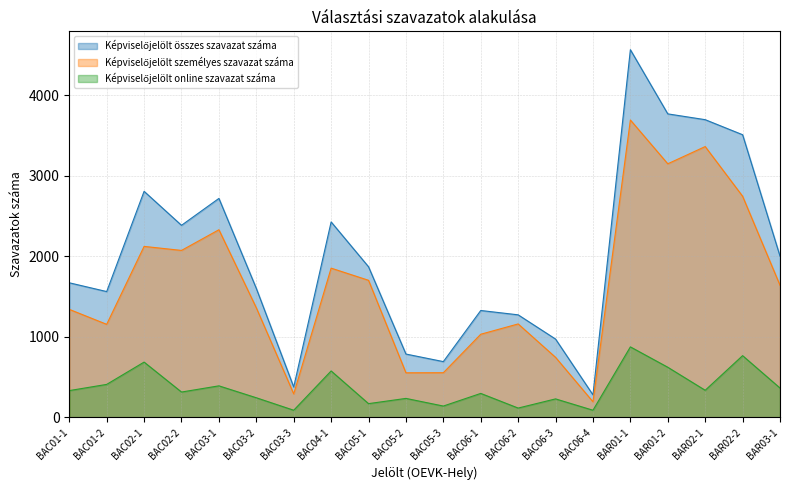

List the series in order of their overall mean, lowest first.

Képviselőjelölt online szavazat száma, Képviselőjelölt személyes szavazat száma, Képviselőjelölt összes szavazat száma